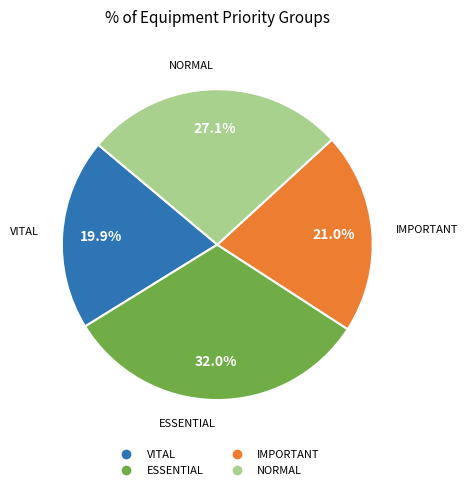

Which slice is the smallest?

VITAL